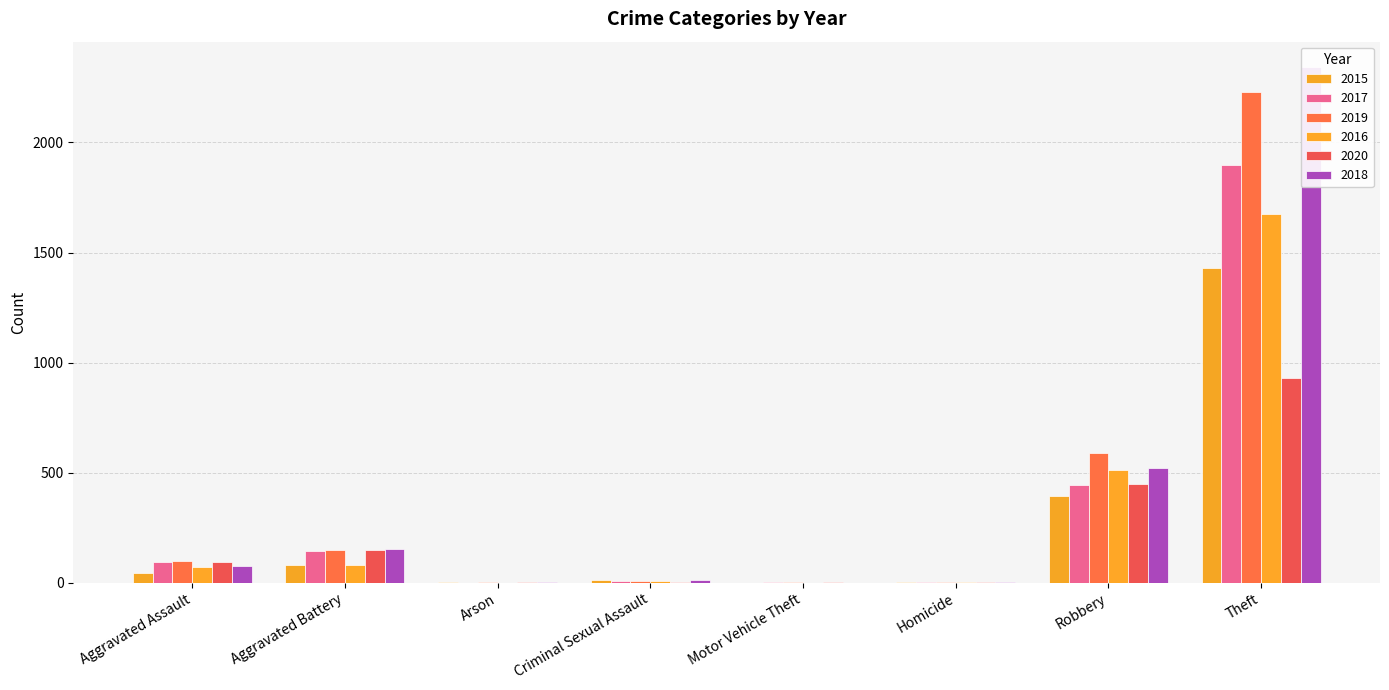

What is the spread (max minus min) of values at Aggravated Assault?

52